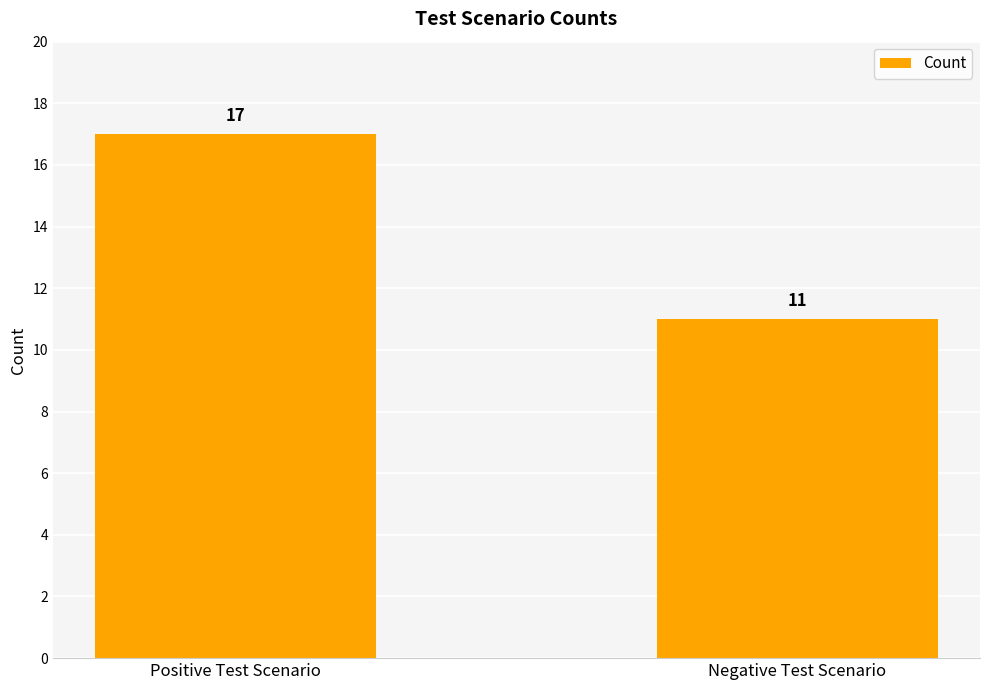

Reading right to left, extract all data points from this chart.

Negative Test Scenario=11	Positive Test Scenario=17